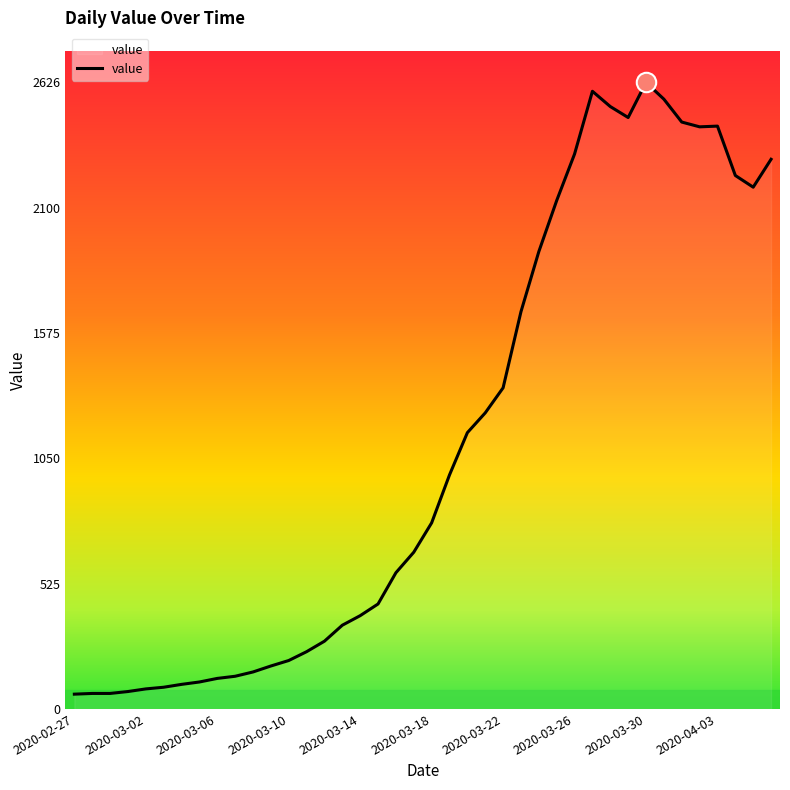

What is the difference between the maximum and minimum values?

2564